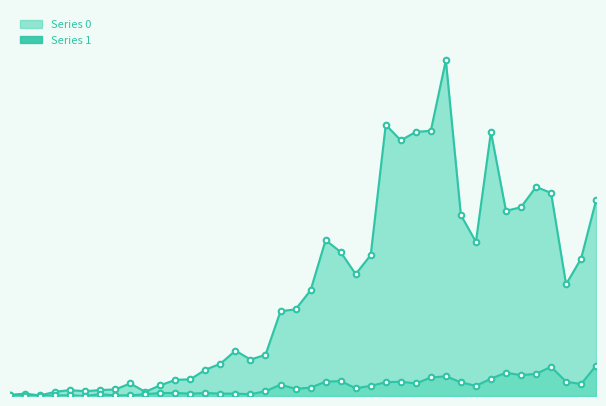

True or false: Series 0 and Series 1 intersect in this chart.

False